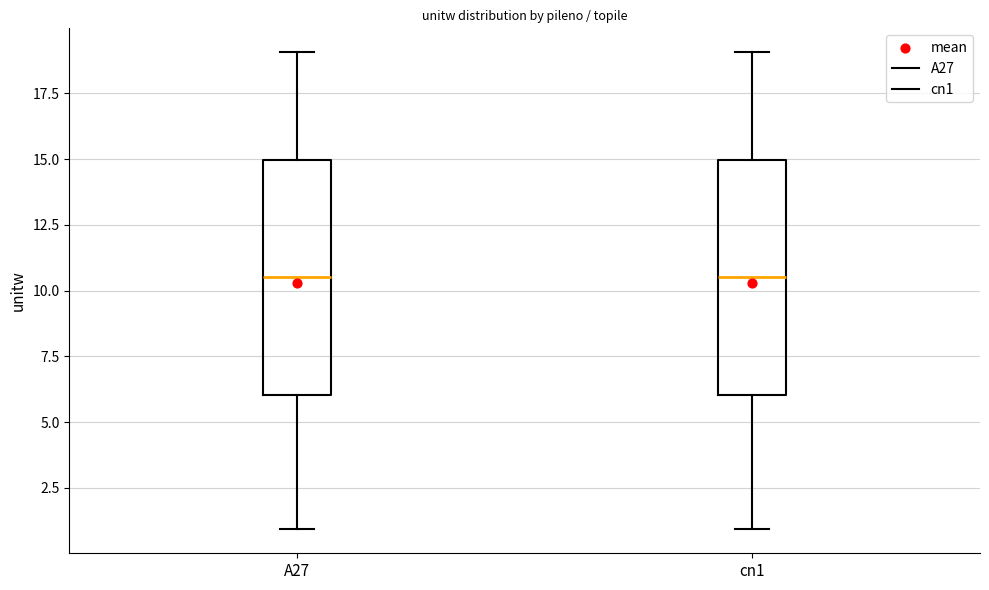

Where is the lower edge of the box for A27 on the y-axis? The values are not printed on the chart, so give them approximately, as read against the axis.

6.0